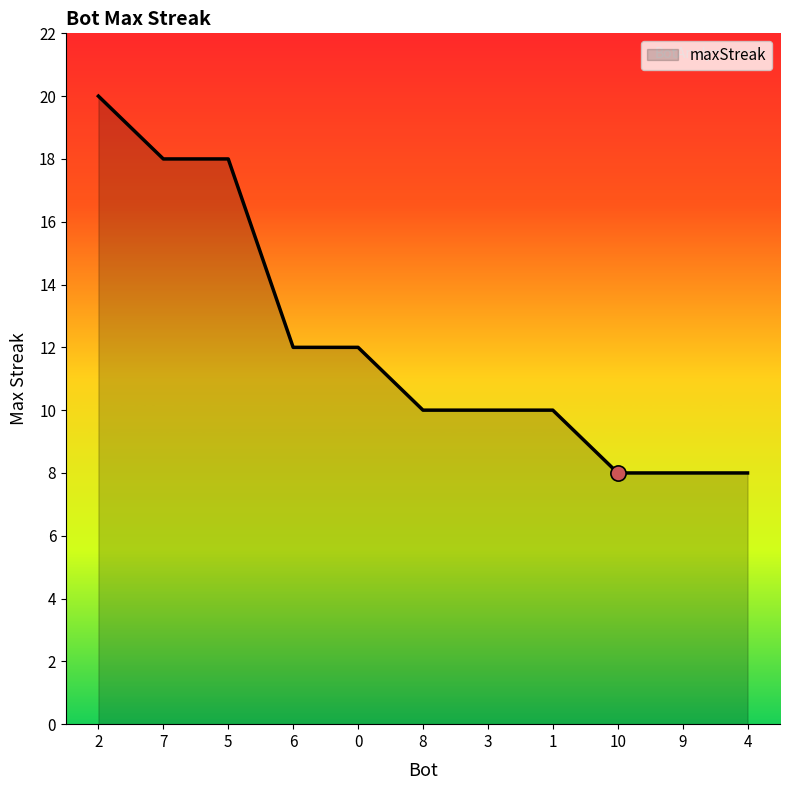

What is the change in value from 5 to 3?

-8